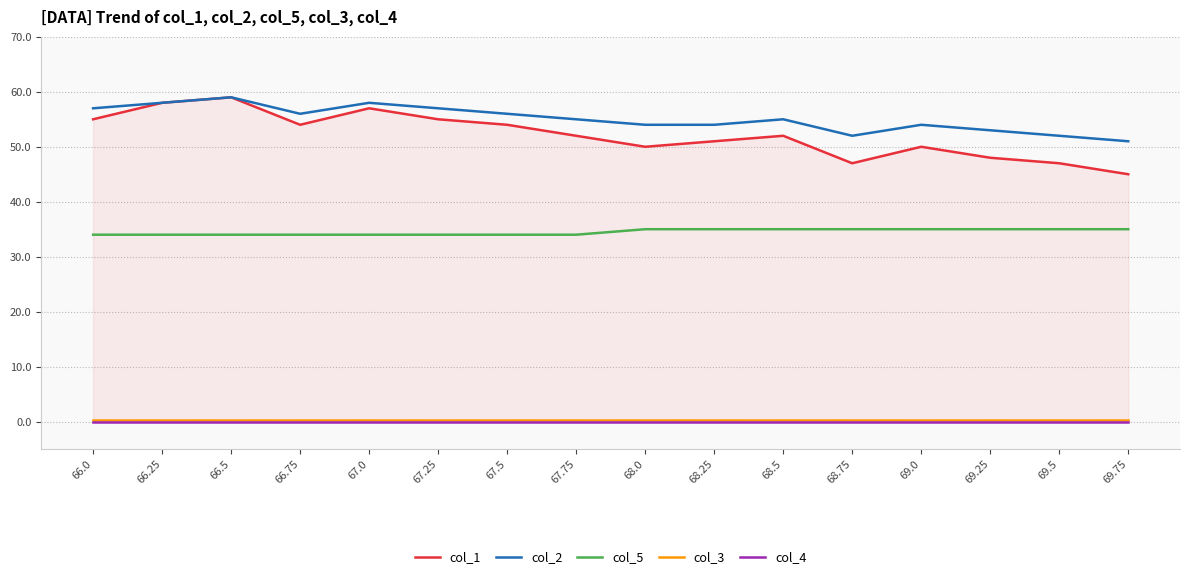

True or false: col_5 and col_3 cross at least once.

False